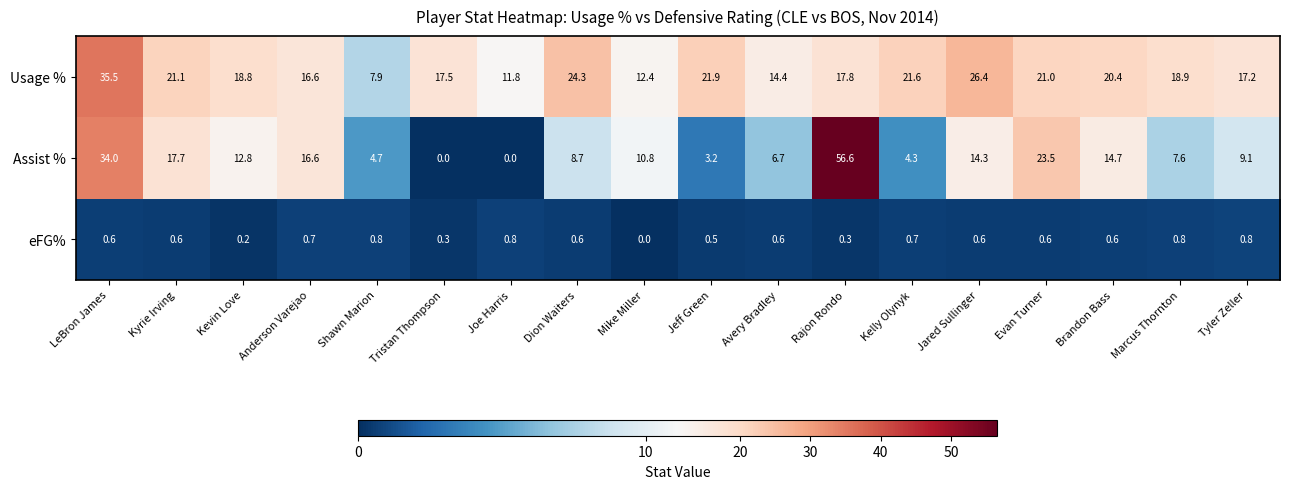

What is the average value of the Assist % series?

13.6